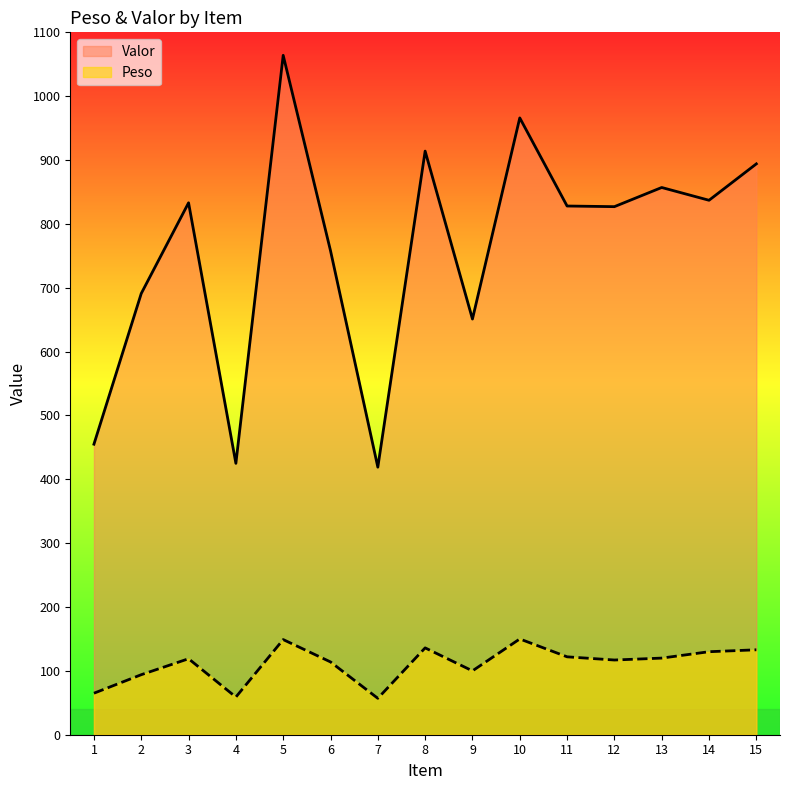

What is the value of the Valor point at the 5th from the left?

1064